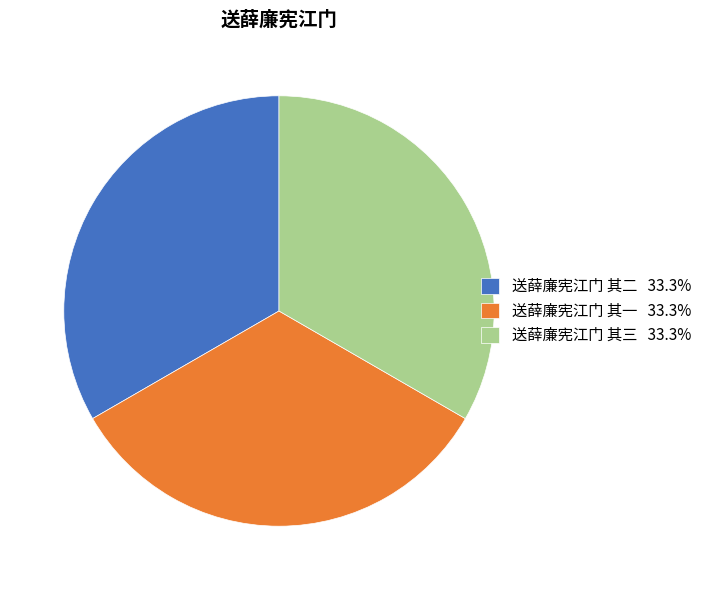

Is there a majority slice in this chart?

No